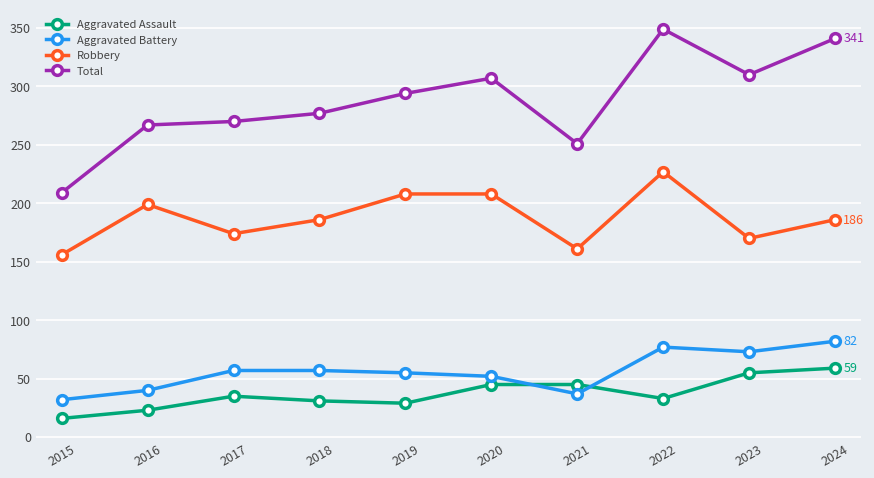

Reading right to left, what are all the values shown in this chart?

Aggravated Assault: 2024=59	2023=55	2022=33	2021=45	2020=45	2019=29	2018=31	2017=35	2016=23	2015=16
Aggravated Battery: 2024=82	2023=73	2022=77	2021=37	2020=52	2019=55	2018=57	2017=57	2016=40	2015=32
Robbery: 2024=186	2023=170	2022=227	2021=161	2020=208	2019=208	2018=186	2017=174	2016=199	2015=156
Total: 2024=341	2023=310	2022=349	2021=251	2020=307	2019=294	2018=277	2017=270	2016=267	2015=209